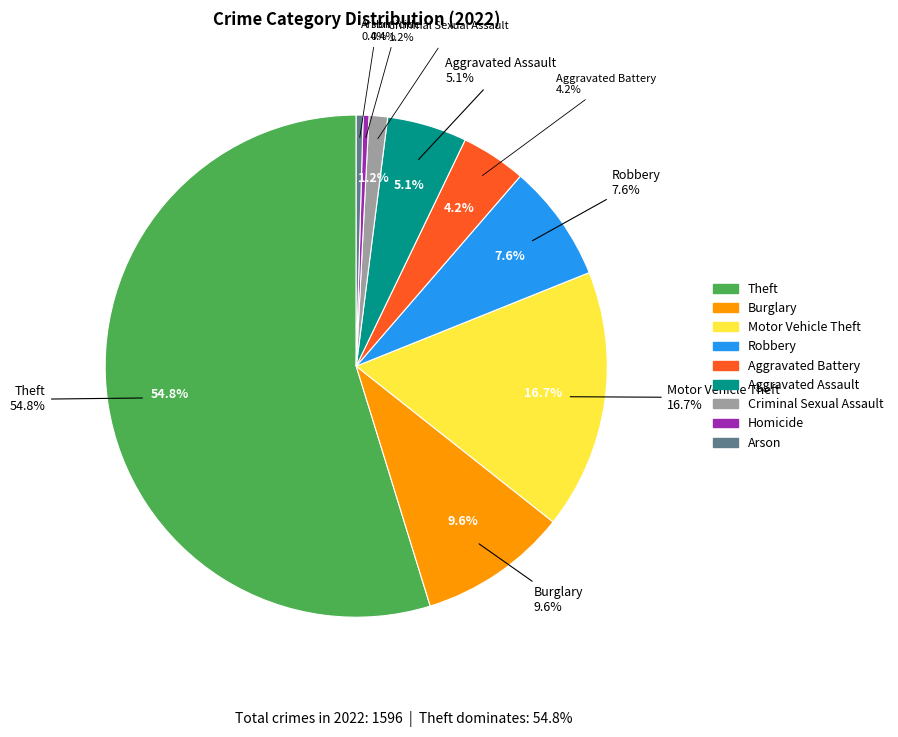

The Aggravated Assault slice represents 1% of the pie. True or false?

False